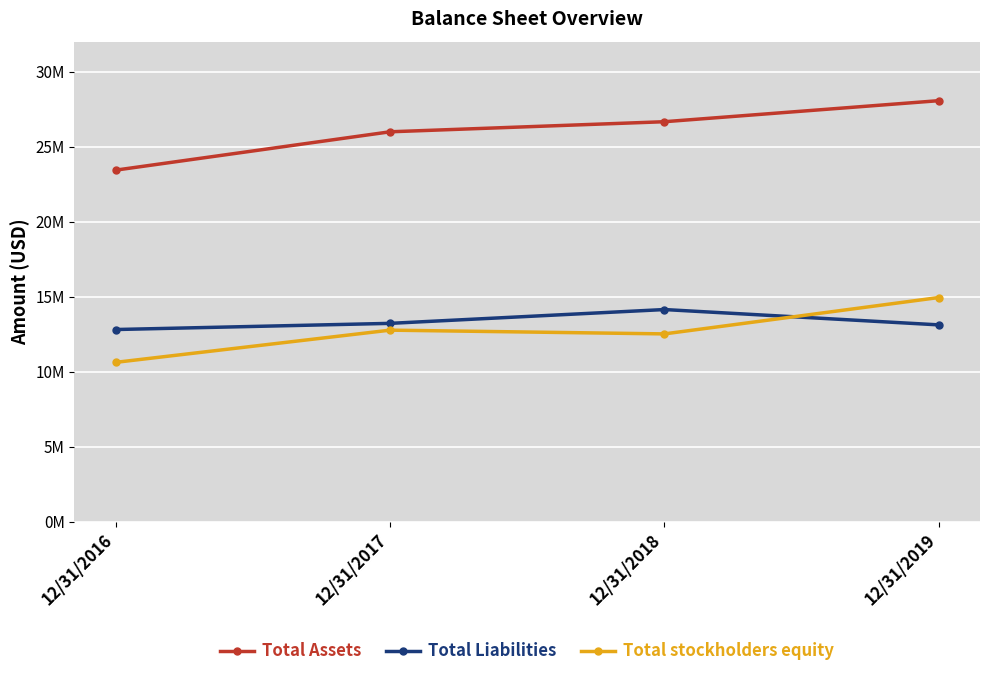

Reading left to right, list all the values displayed in this chart.

Total Assets: 23434000	25990000	26662000	28065000
Total Liabilities: 12810000	13221000	14142000	13120000
Total stockholders equity: 10622000	12769000	12519000	14944000